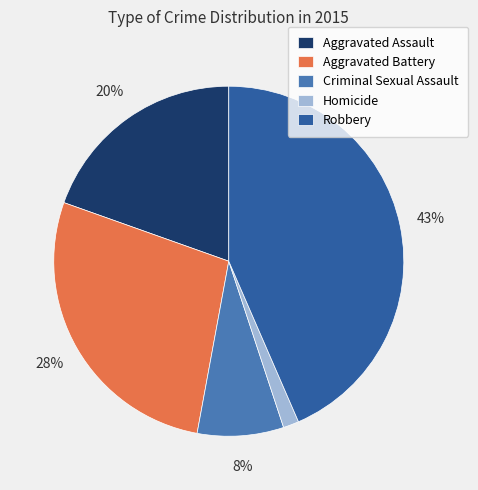

The Aggravated Assault slice represents 14% of the pie. True or false?

False